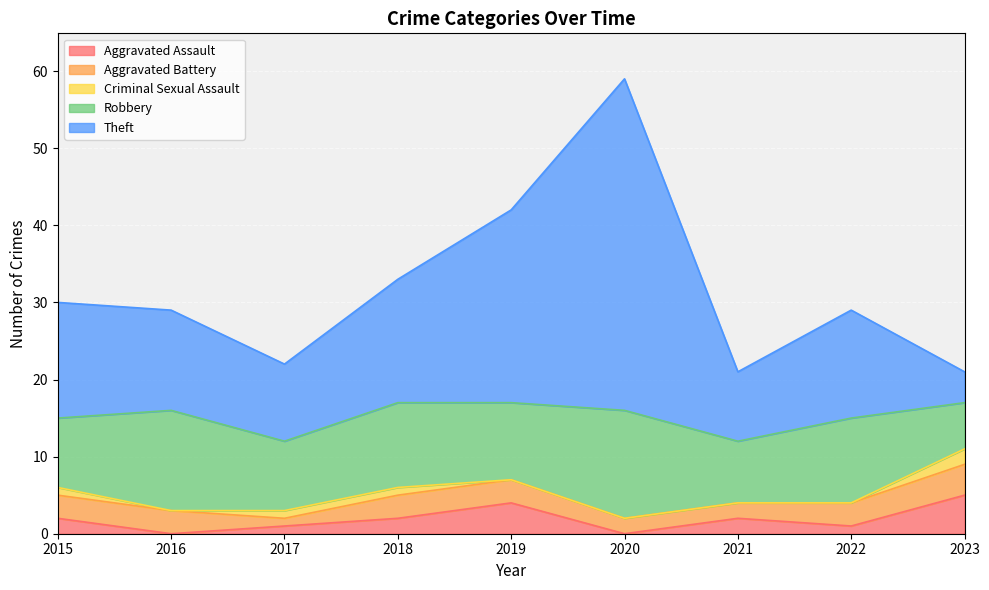

List the series in order of their peak value, highest first.

Theft, Robbery, Aggravated Assault, Aggravated Battery, Criminal Sexual Assault